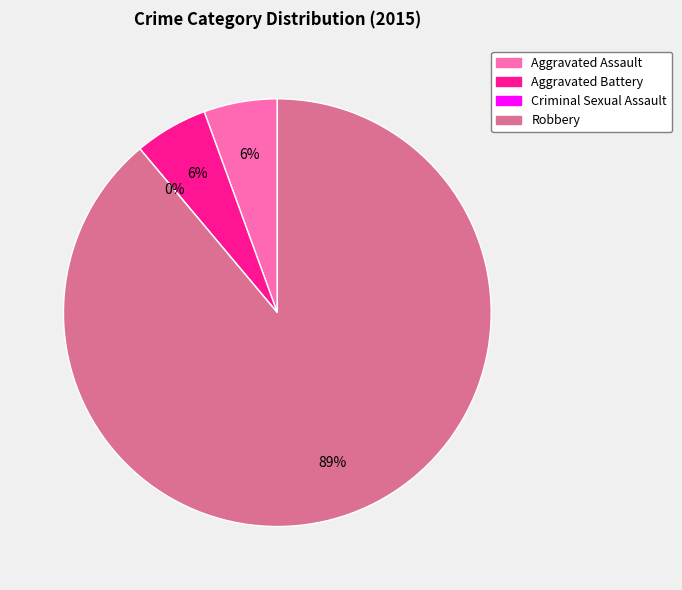

To the nearest percent, what percentage of the pie is Robbery?

89%